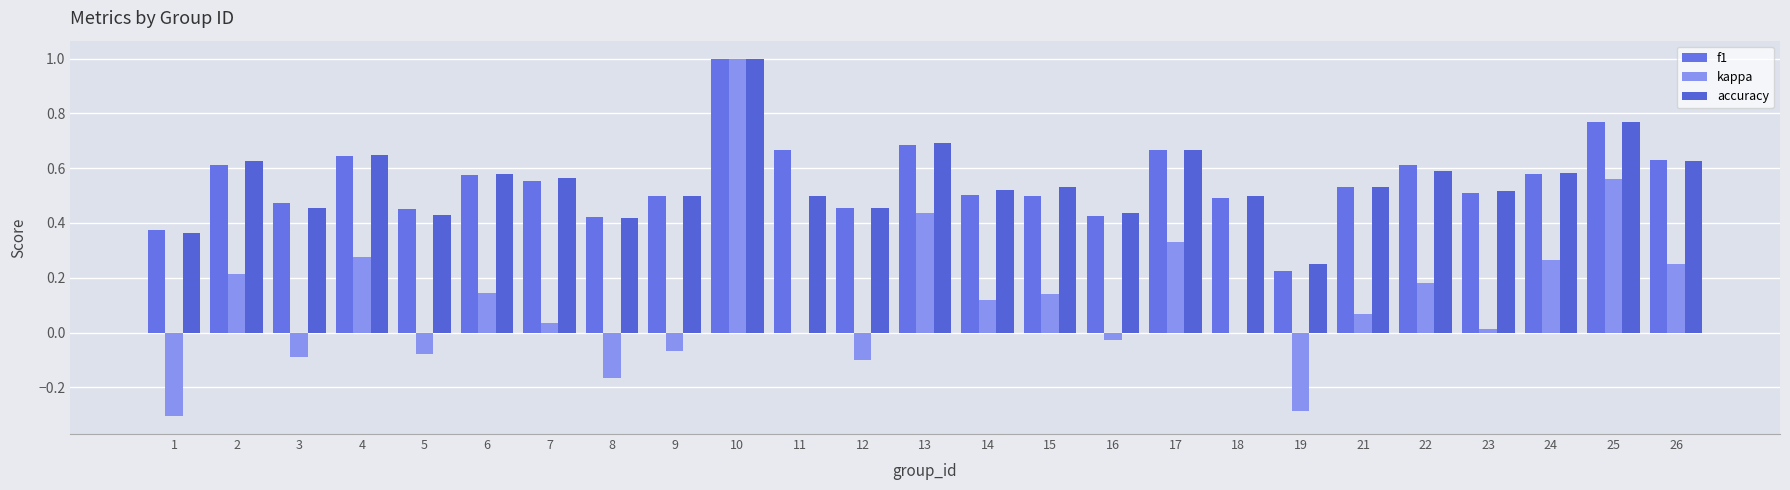

Reading left to right, transcribe all the data shown in this chart.

f1: 1=0.4	2=0.6	3=0.5	4=0.6	5=0.5	6=0.6	7=0.6	8=0.4	9=0.5	10=1.0	11=0.7	12=0.5	13=0.7	14=0.5	15=0.5	16=0.4	17=0.7	18=0.5	19=0.2	21=0.5	22=0.6	23=0.5	24=0.6	25=0.8	26=0.6
kappa: 1=-0.3	2=0.2	3=-0.1	4=0.3	5=-0.1	6=0.1	7=0.0	8=-0.2	9=-0.1	10=1.0	11=0.0	12=-0.1	13=0.4	14=0.1	15=0.1	16=-0.0	17=0.3	18=0.0	19=-0.3	21=0.1	22=0.2	23=0.0	24=0.3	25=0.6	26=0.2
accuracy: 1=0.4	2=0.6	3=0.5	4=0.6	5=0.4	6=0.6	7=0.6	8=0.4	9=0.5	10=1.0	11=0.5	12=0.5	13=0.7	14=0.5	15=0.5	16=0.4	17=0.7	18=0.5	19=0.2	21=0.5	22=0.6	23=0.5	24=0.6	25=0.8	26=0.6